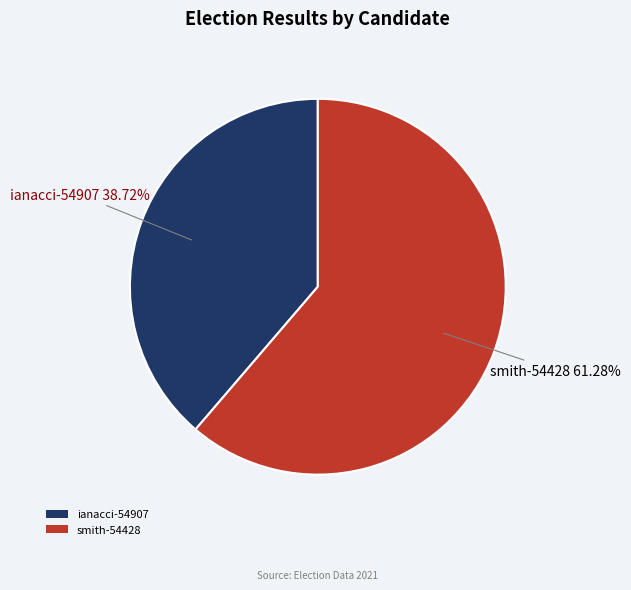

Rank the categories by value from lowest to highest.

ianacci-54907, smith-54428